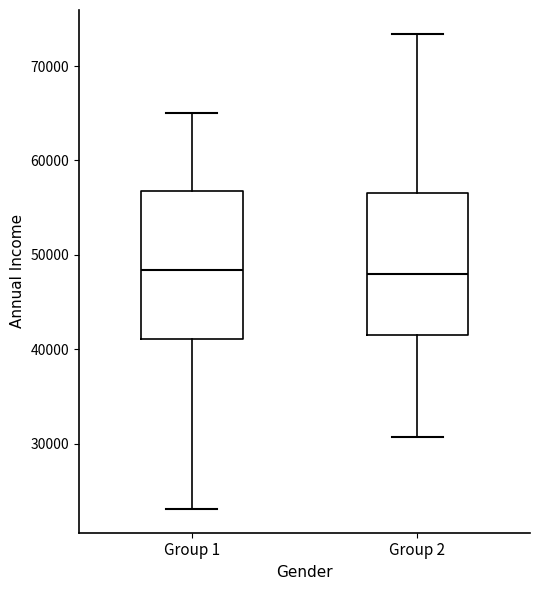

Where does the upper whisker of the box for Group 2 end on the y-axis? The values are not printed on the chart, so give them approximately, as read against the axis.

73000